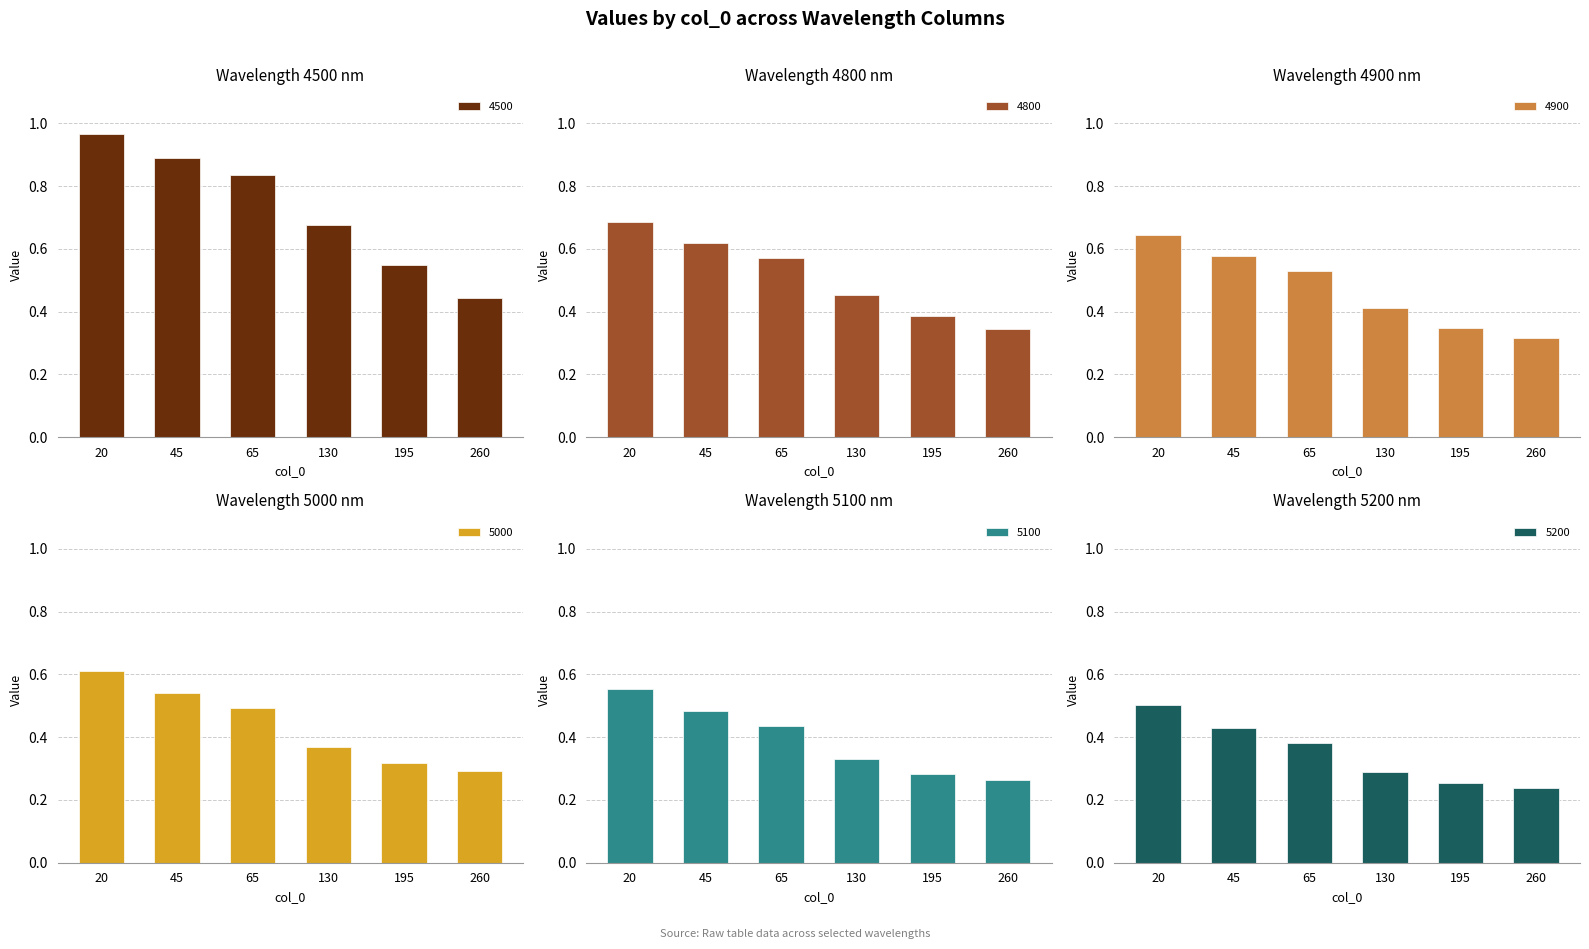

Which series has the widest spread of values?

4500